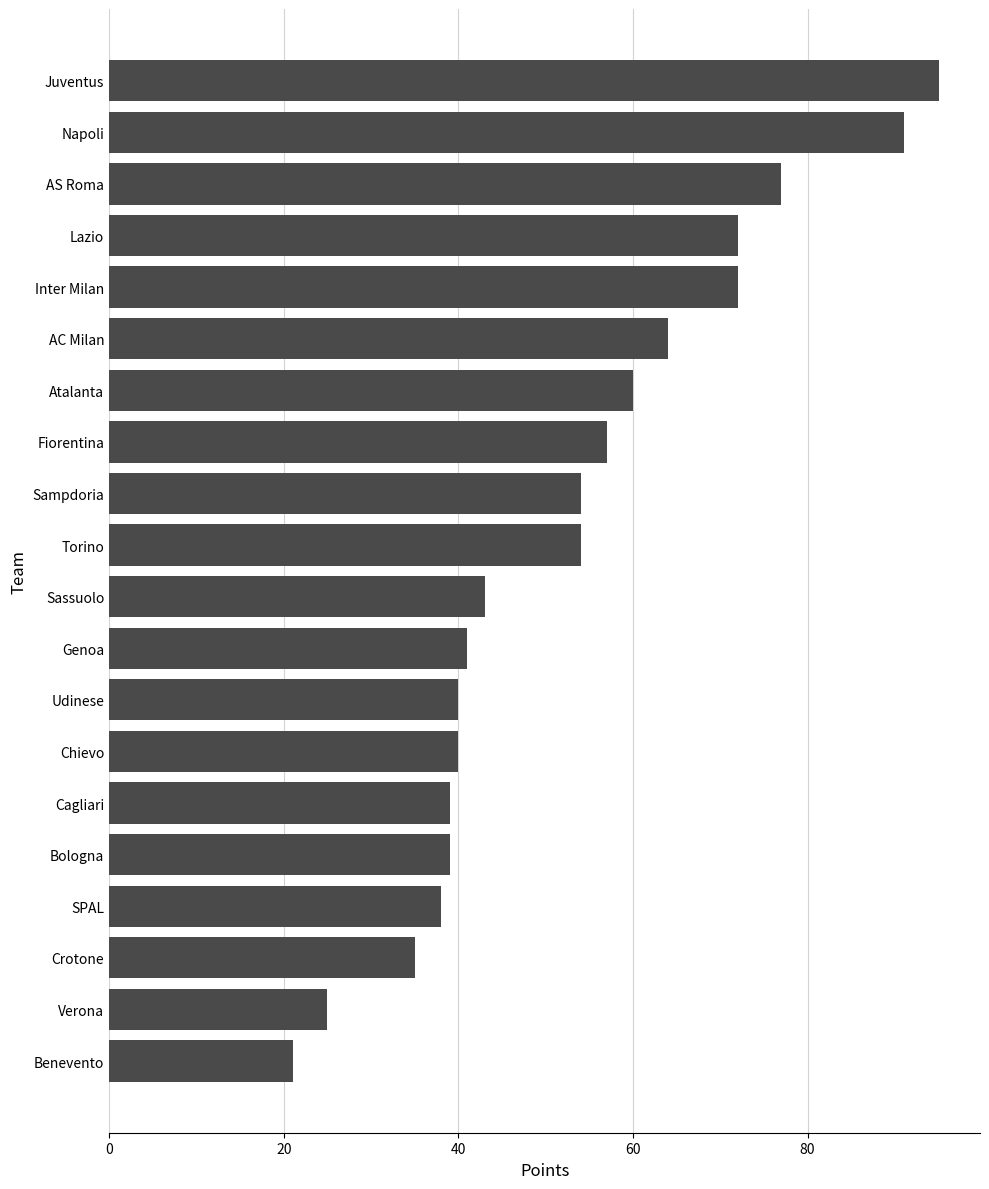

What is the sum of all values?

1057